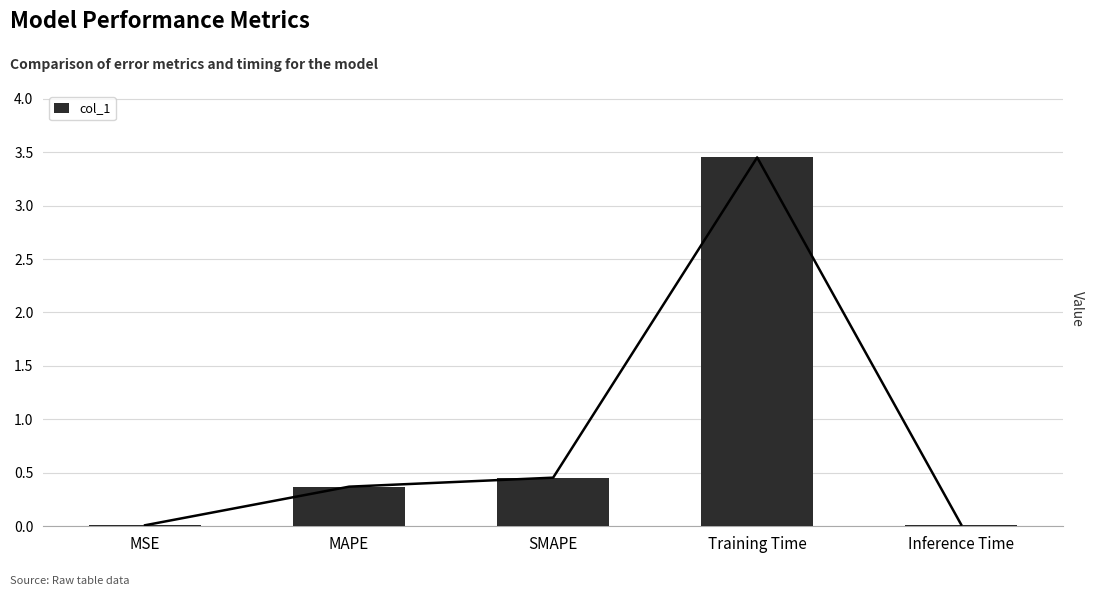

Reading left to right, extract all data points from this chart.

0.0	0.4	0.5	3.5	0.0